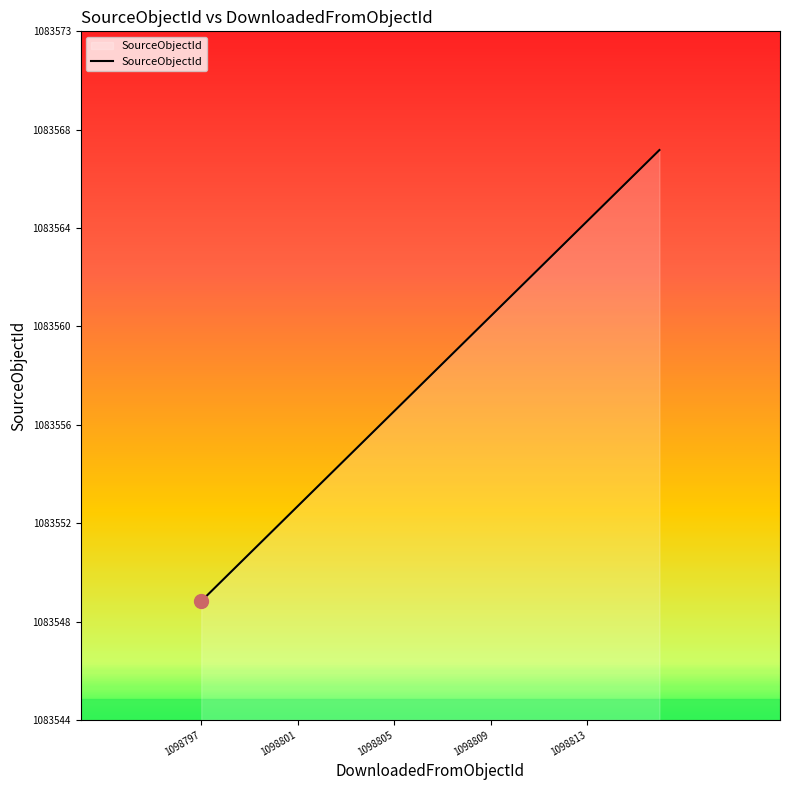

Does the chart have visible grid lines?

No